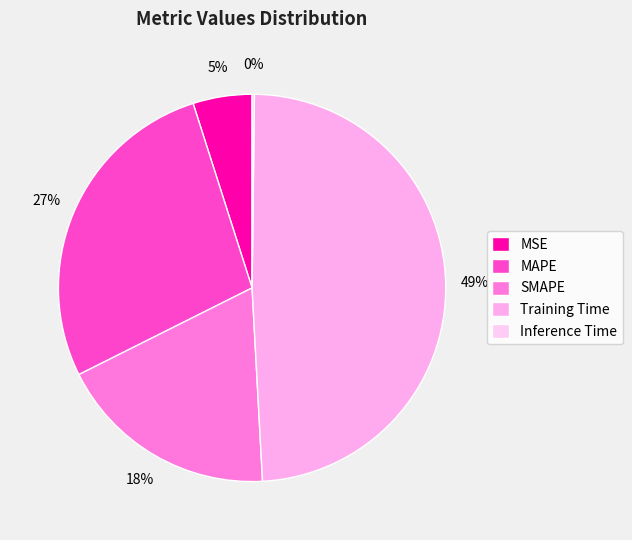

Is Training Time the majority of the pie?

No